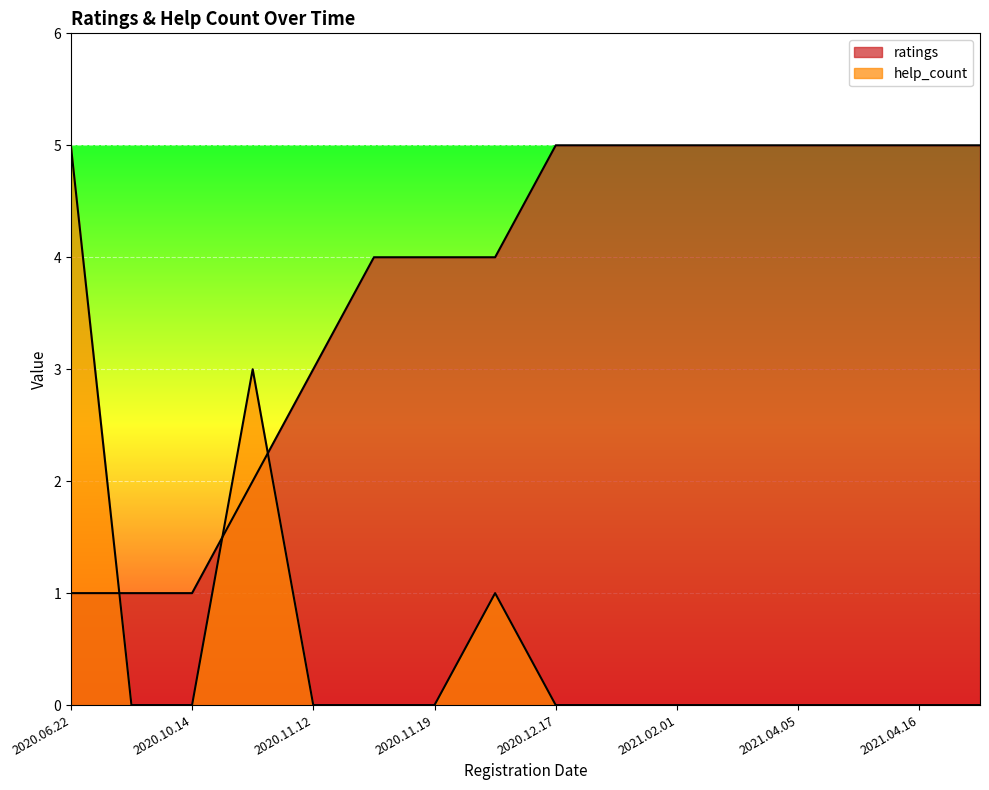

Reading left to right, extract all data points from this chart.

ratings: 1	1	1	2	3	4	4	4	5	5	5	5	5	5	5	5
help_count: 5	0	0	3	0	0	0	1	0	0	0	0	0	0	0	0